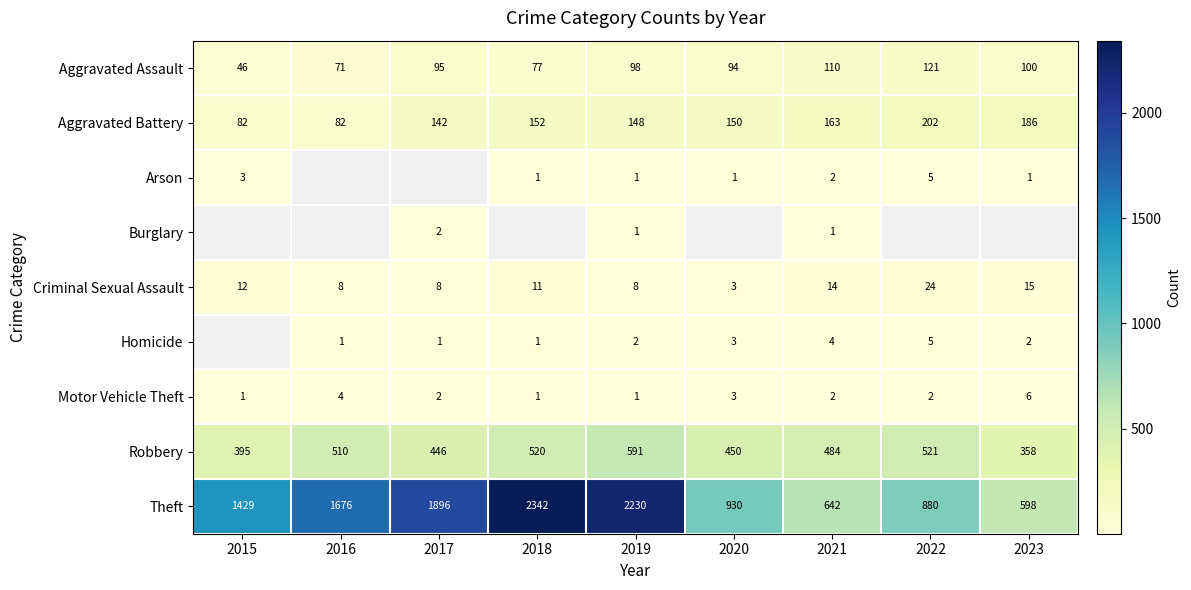

Which label corresponds to the smallest value in the chart?

2018